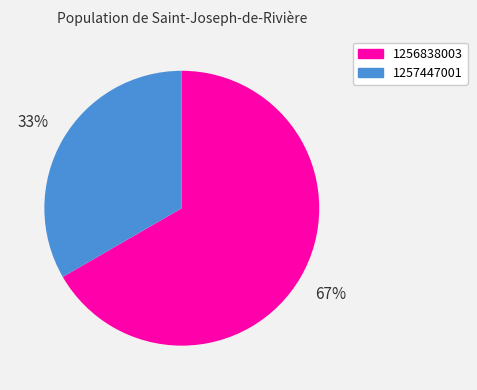

To the nearest percent, what percentage of the pie is 1256838003?

67%